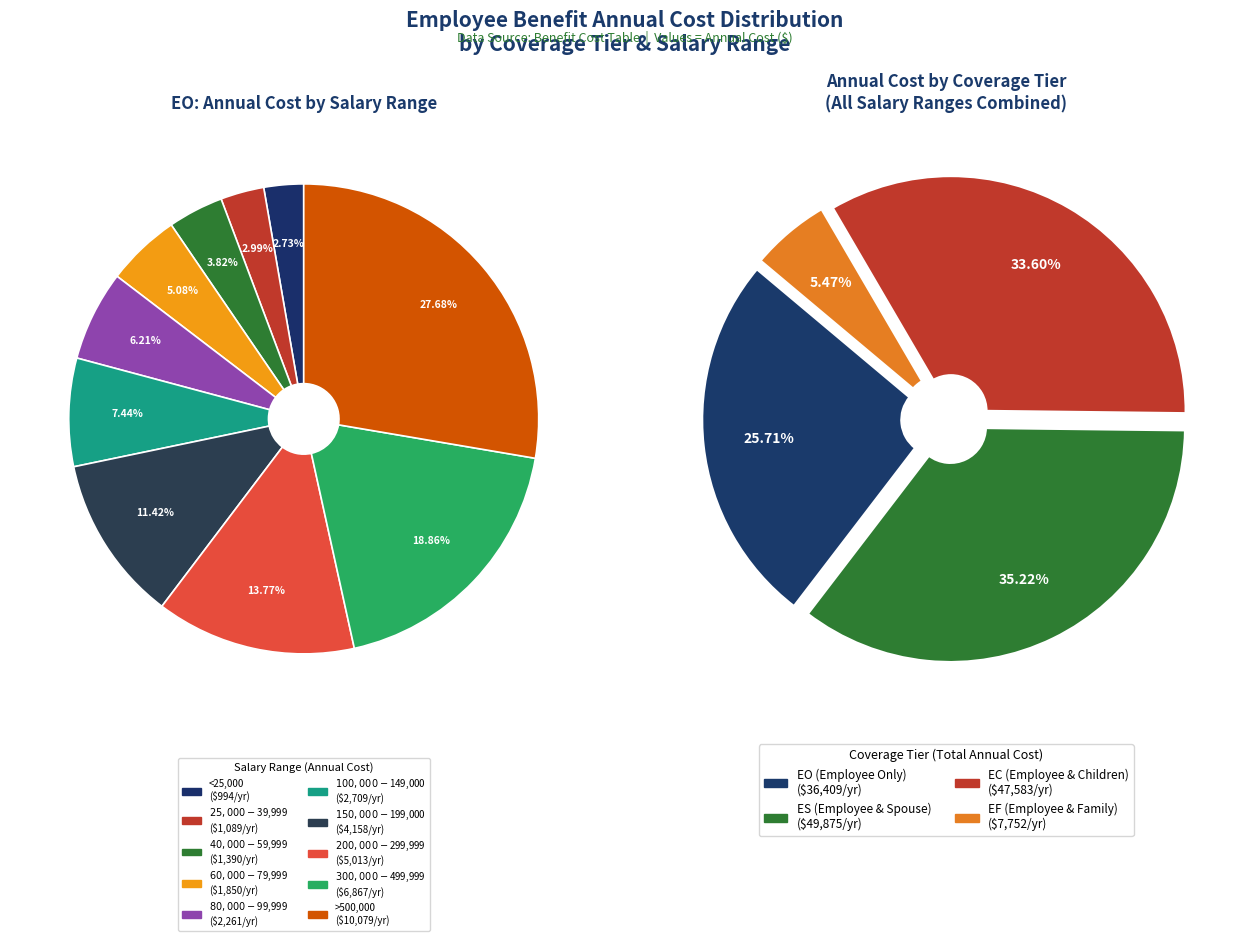

At $25,000-$39,999, list the series in order from smallest to largest.

EO (Employee Only), EC (Employee & Children), ES (Employee & Spouse), EF (Employee & Family)